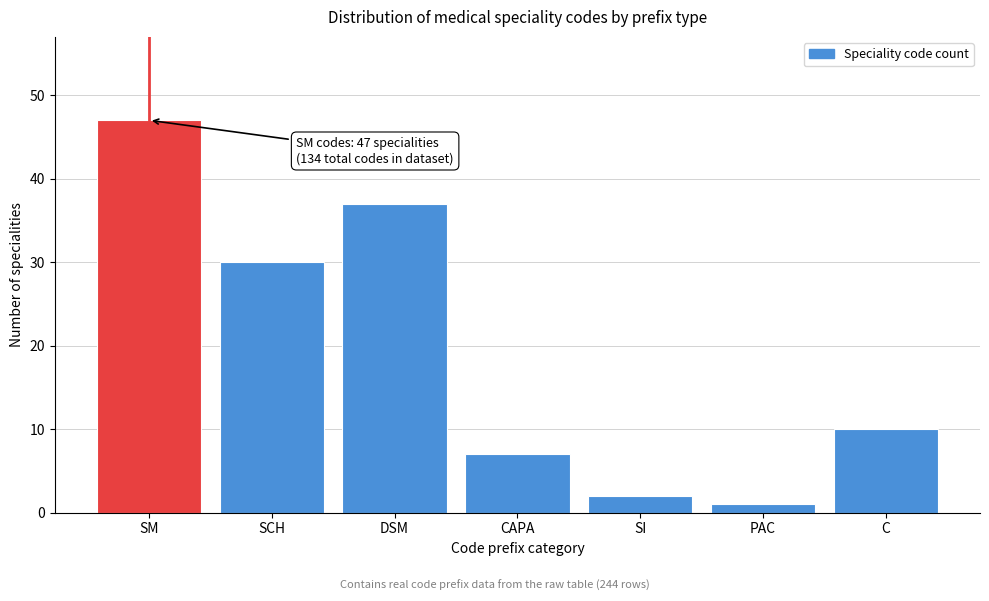

Reading left to right, list all the values displayed in this chart.

47	30	37	7	2	1	10